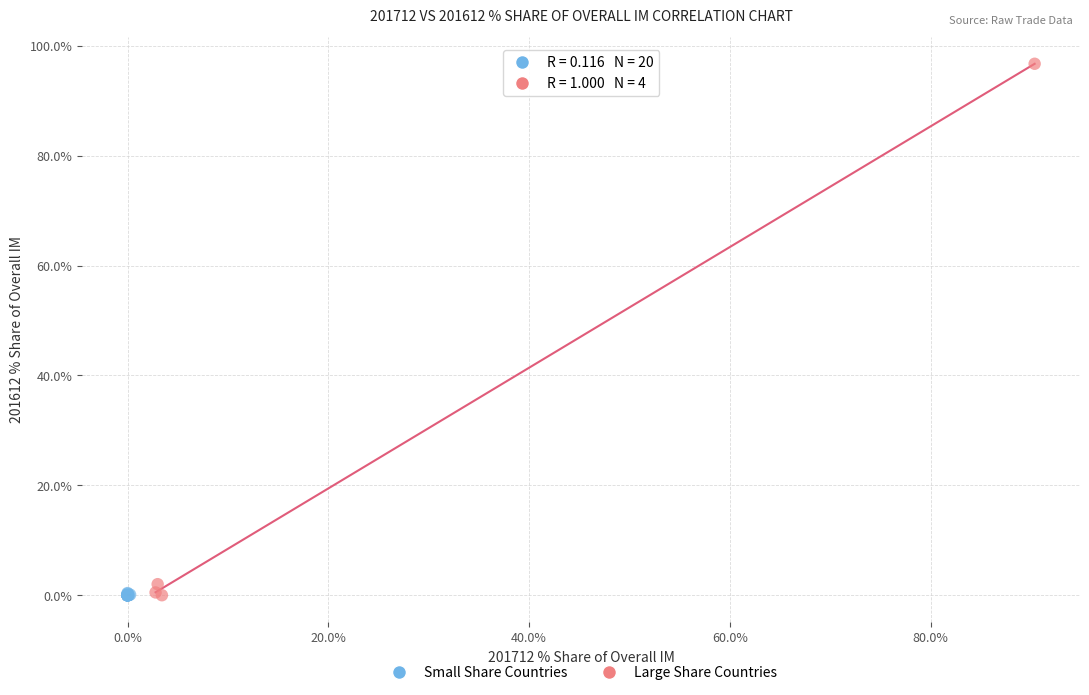

Which series has the largest Y range (max minus min)?

Large Share Countries